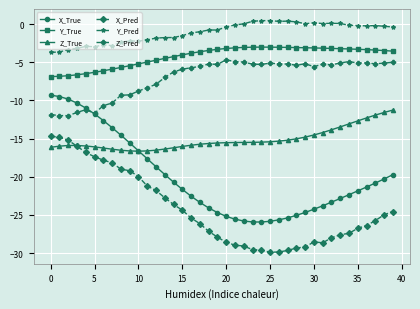

How many data points does each series have?

40